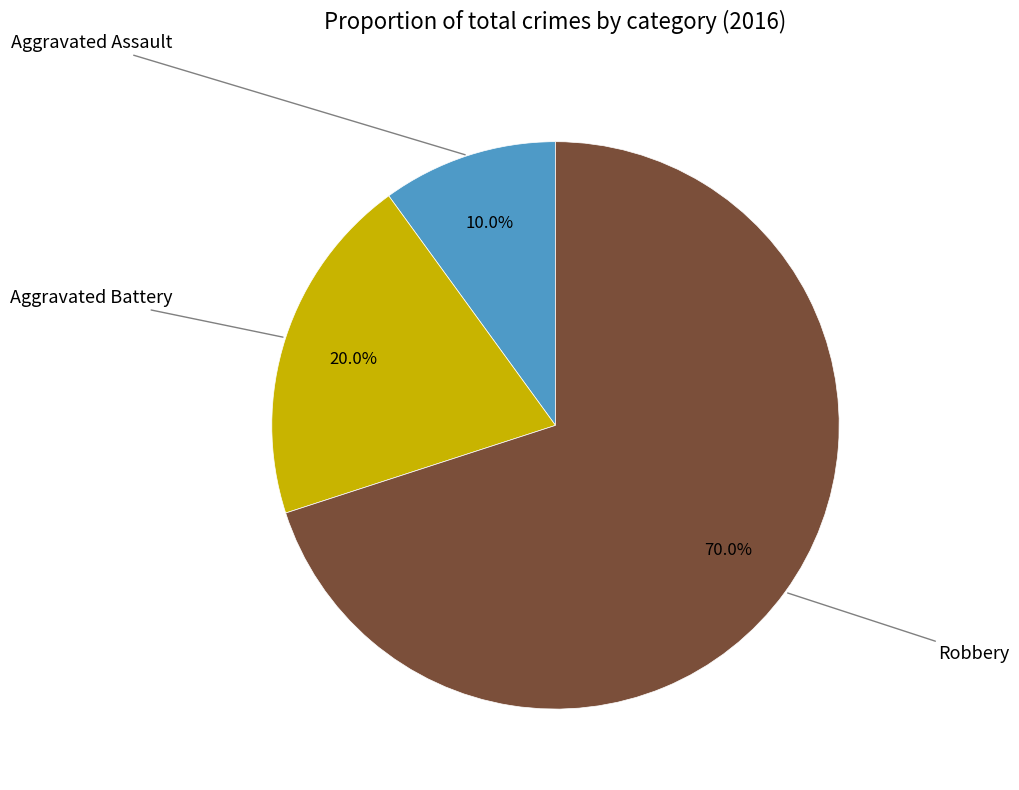

Does any single category account for the majority?

Yes